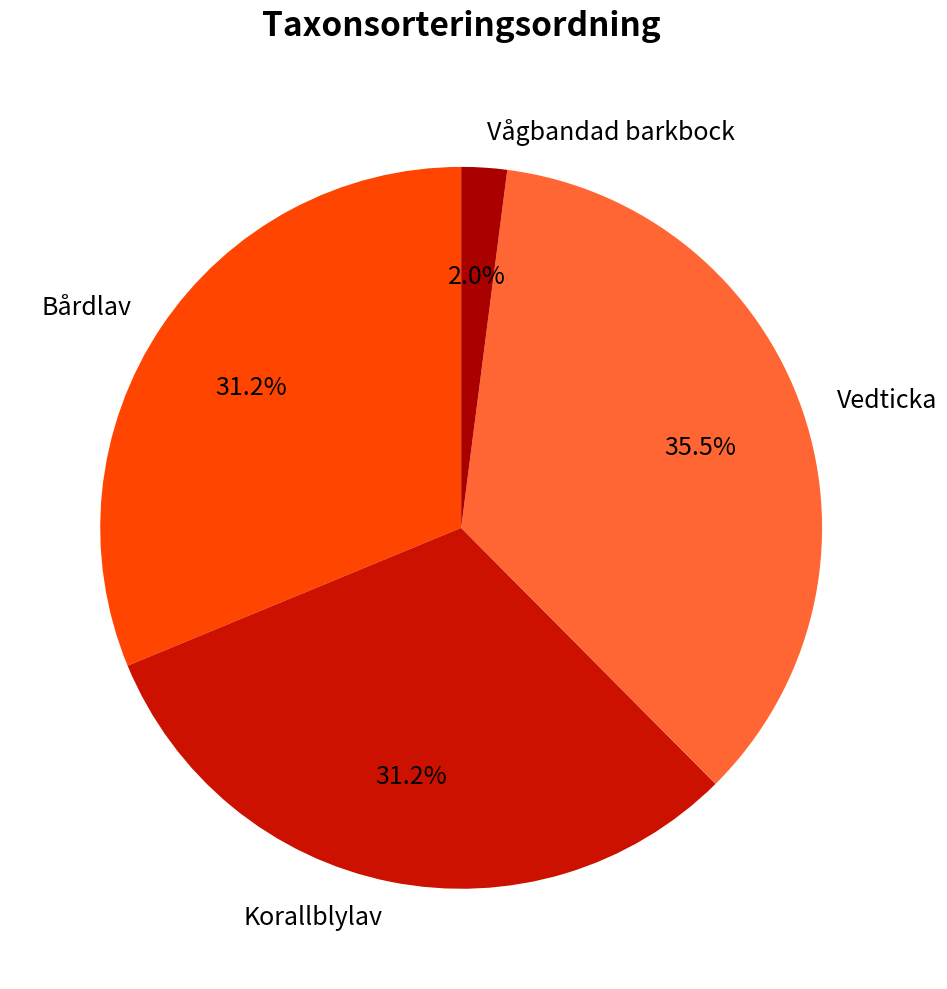

Is there any slice that represents more than half of the pie?

No